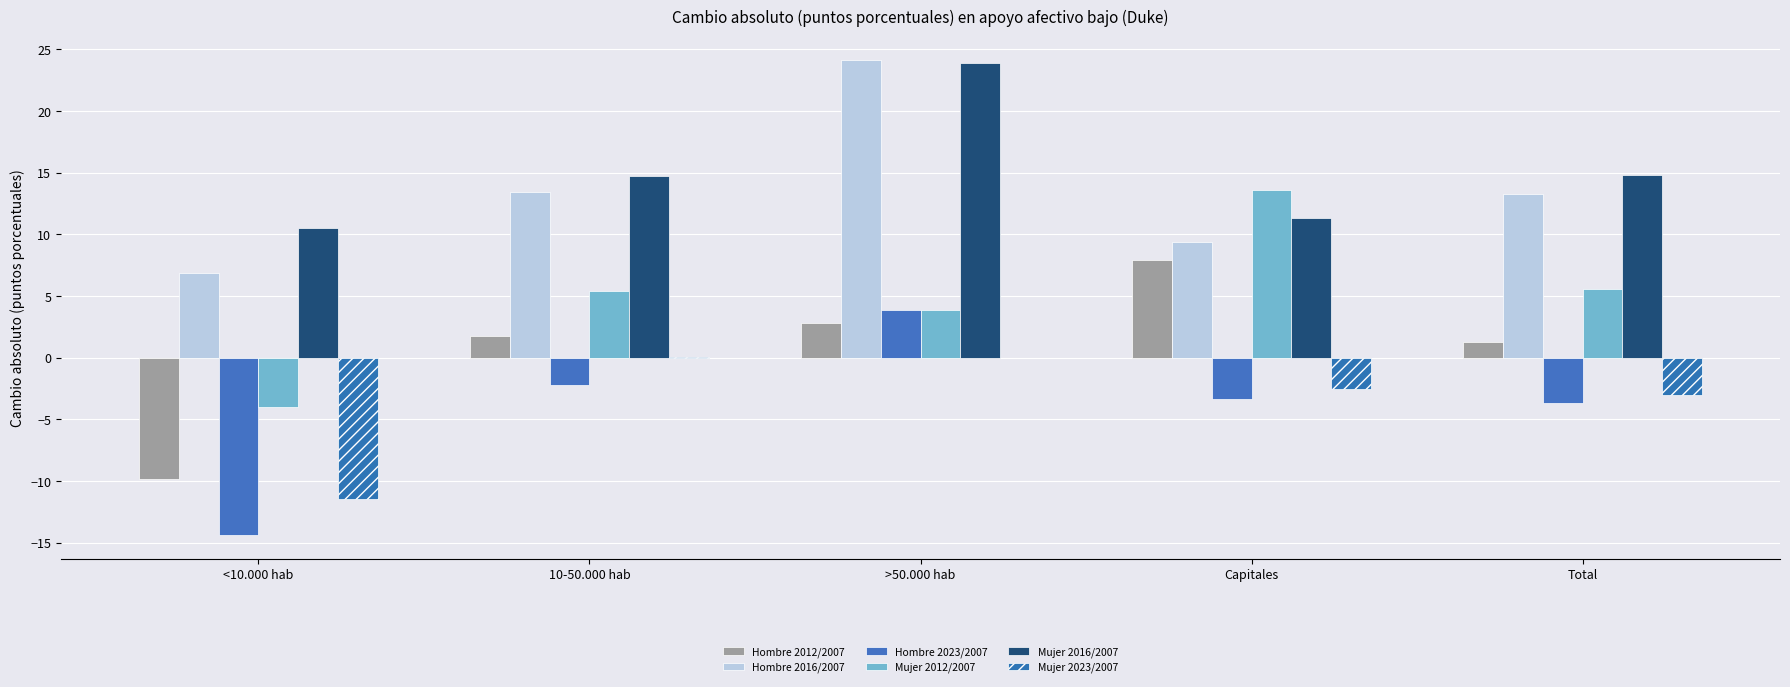

What is the value of the Mujer 2012/2007 bar at the 1st from the left?

-4.0